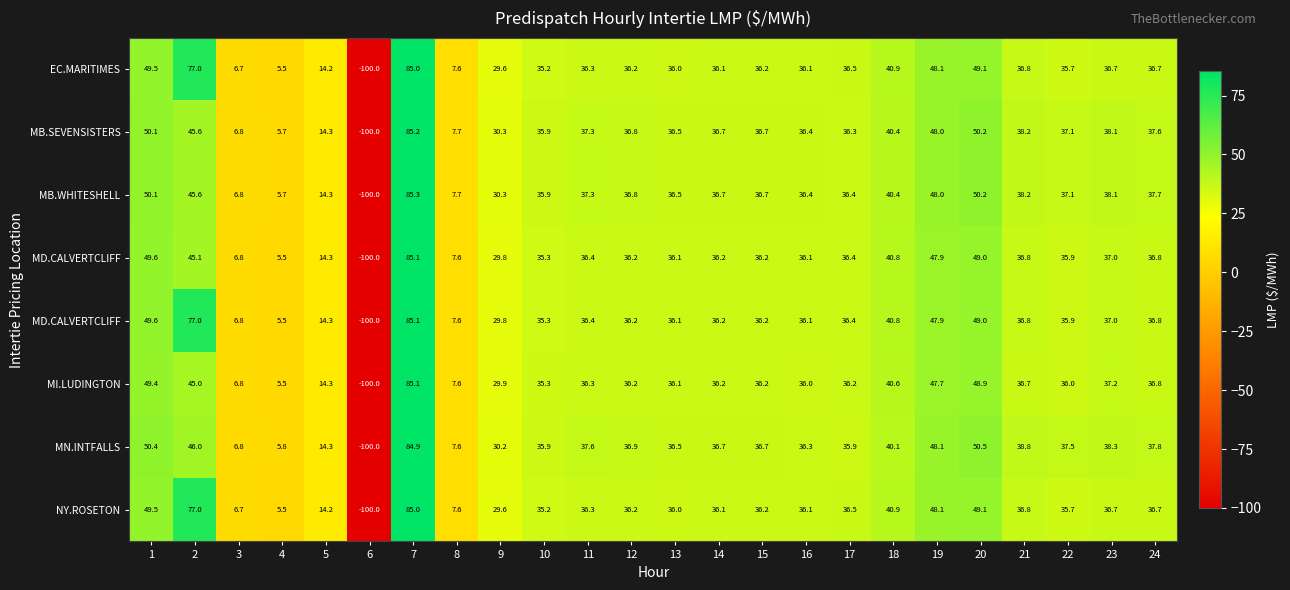

How many categories are shown in the chart?

24